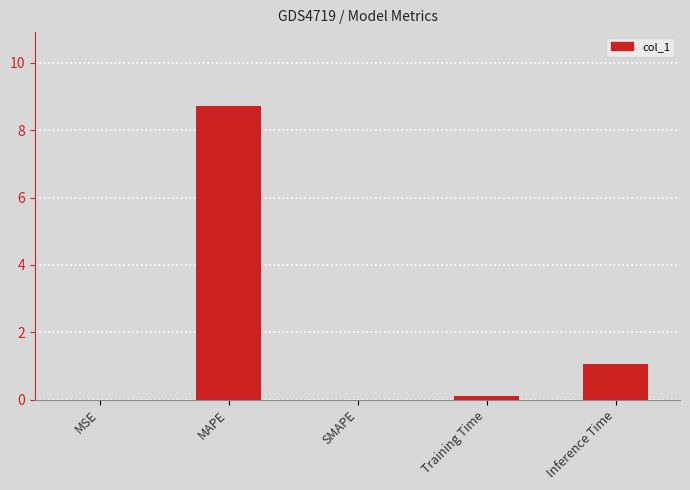

What is the greatest value displayed?

8.7